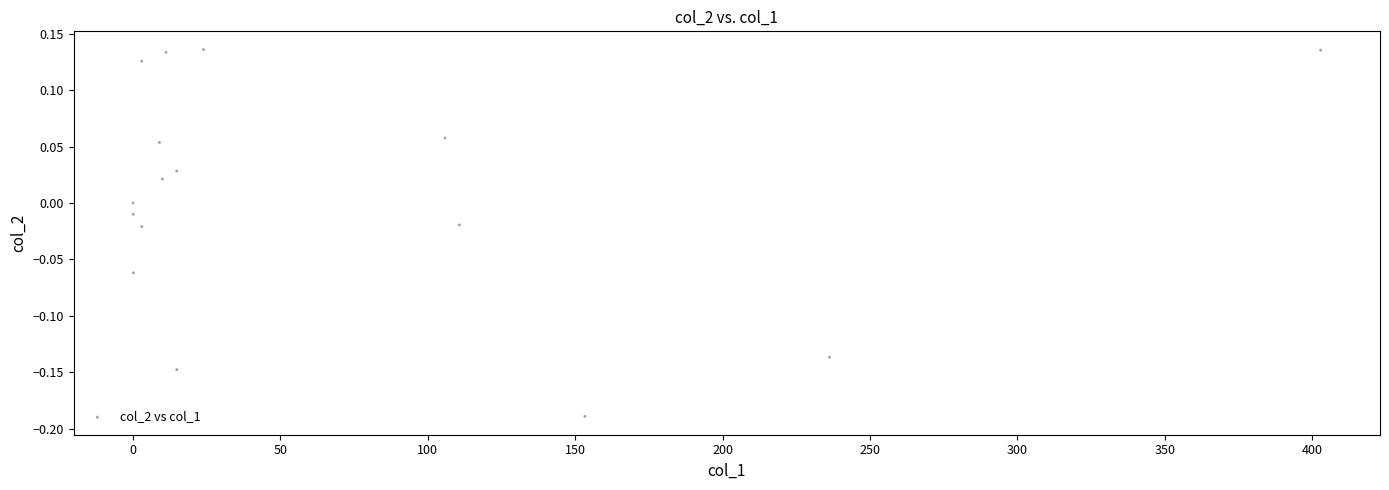

What is the range of X values (max minus min)?

402.9